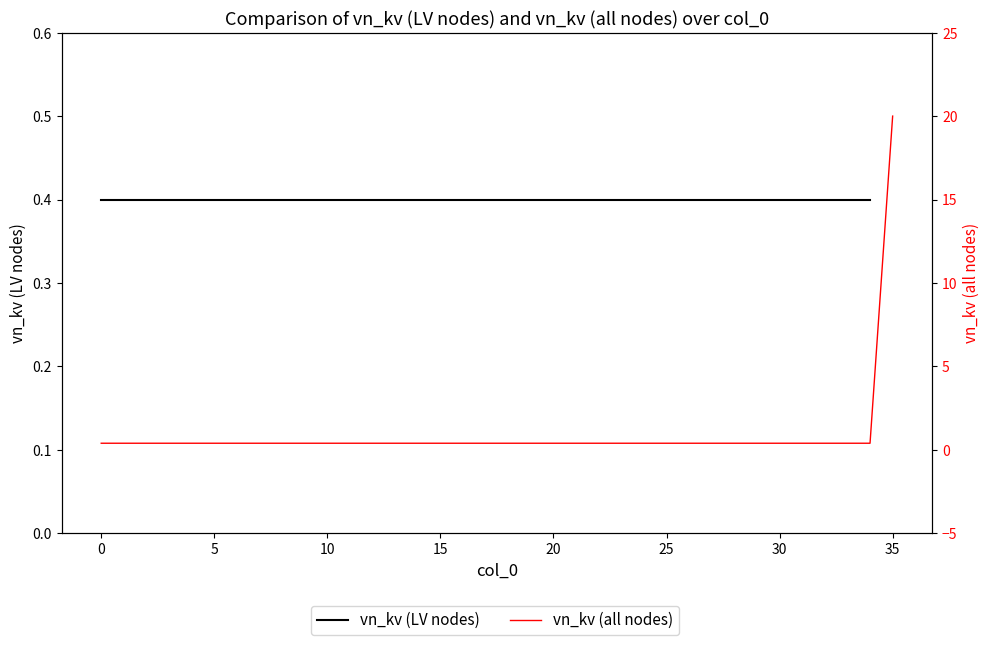

The chart shows a value of 0.3 at 2. True or false?

False